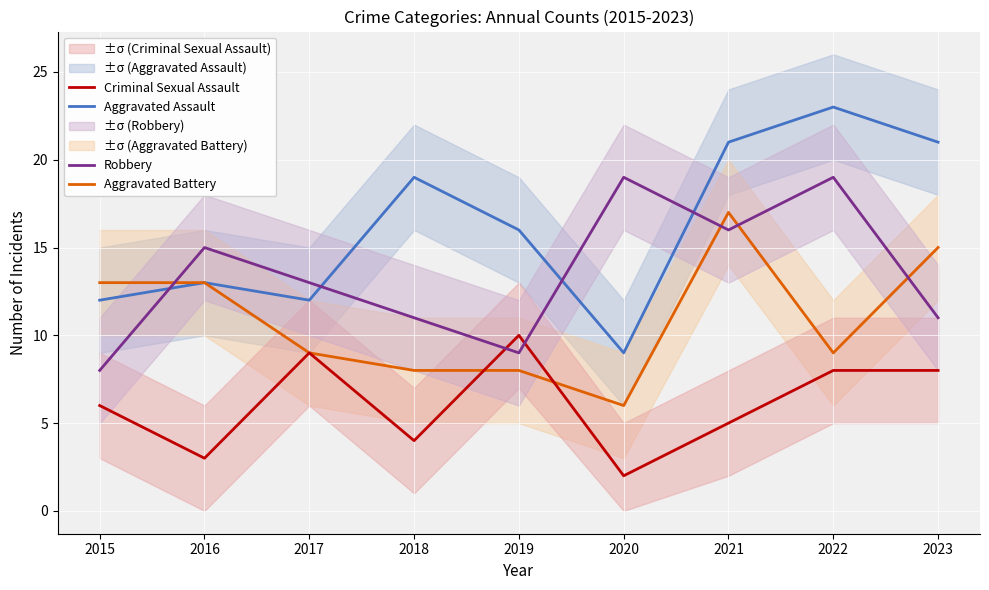

How many interior local valleys does the Robbery series have?

2